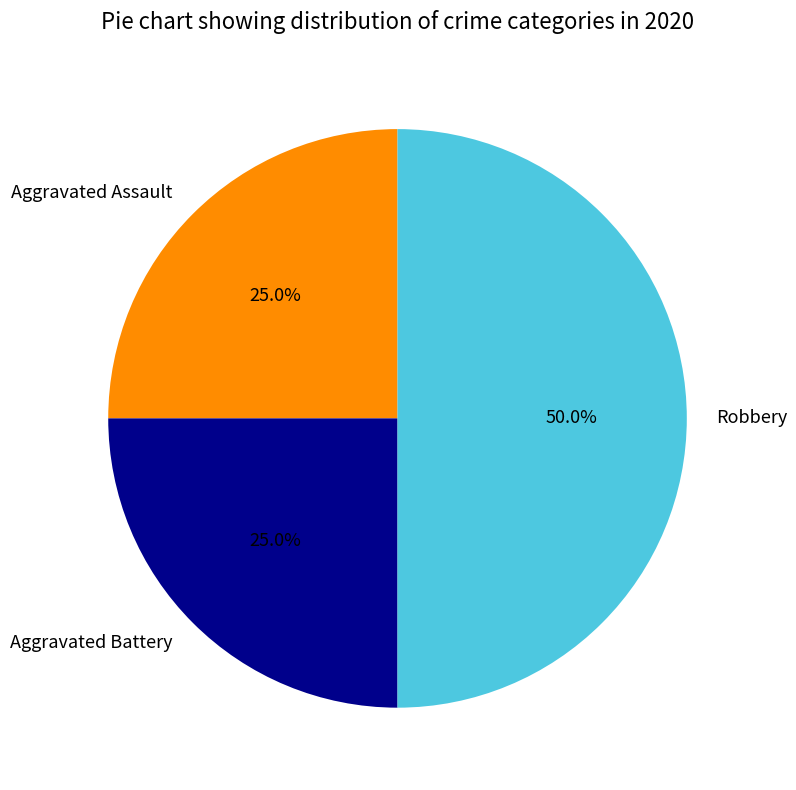

What is the ratio of the value at Robbery to the value at Aggravated Assault?

2.0